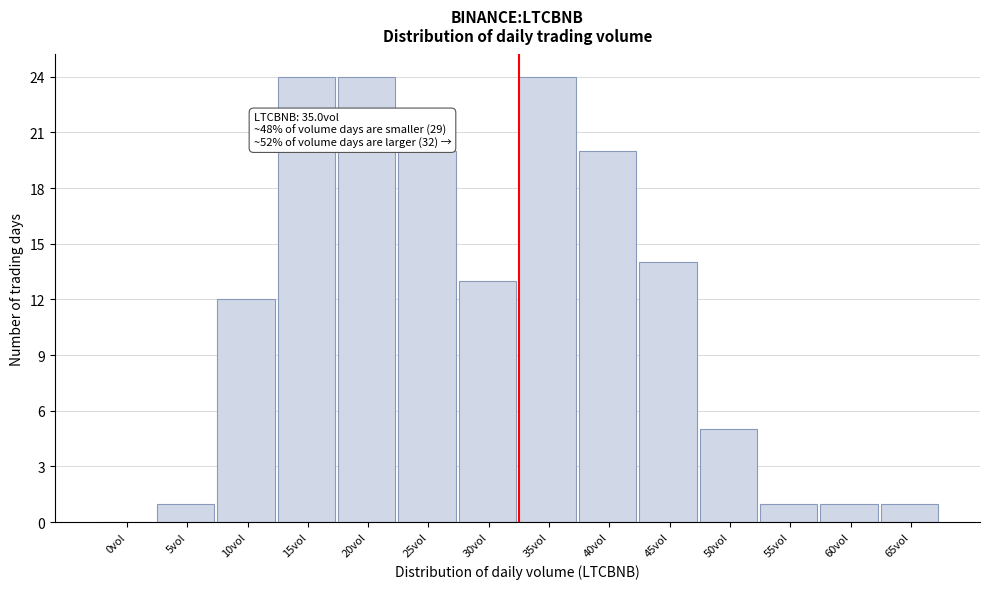

Reading left to right, extract all data points from this chart.

0vol=0	5vol=1	10vol=12	15vol=24	20vol=24	25vol=20	30vol=13	35vol=24	40vol=20	45vol=14	50vol=5	55vol=1	60vol=1	65vol=1